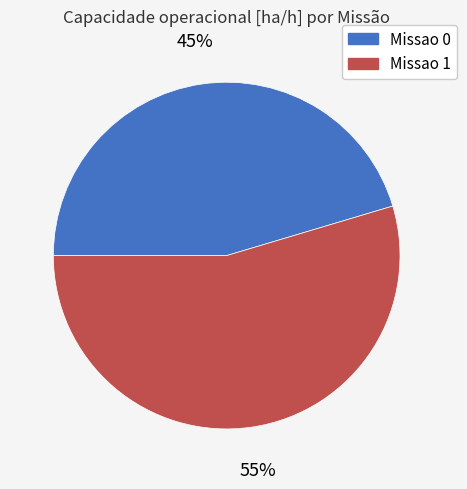

What percentage is the Missao 1 slice, to the nearest percent?

55%